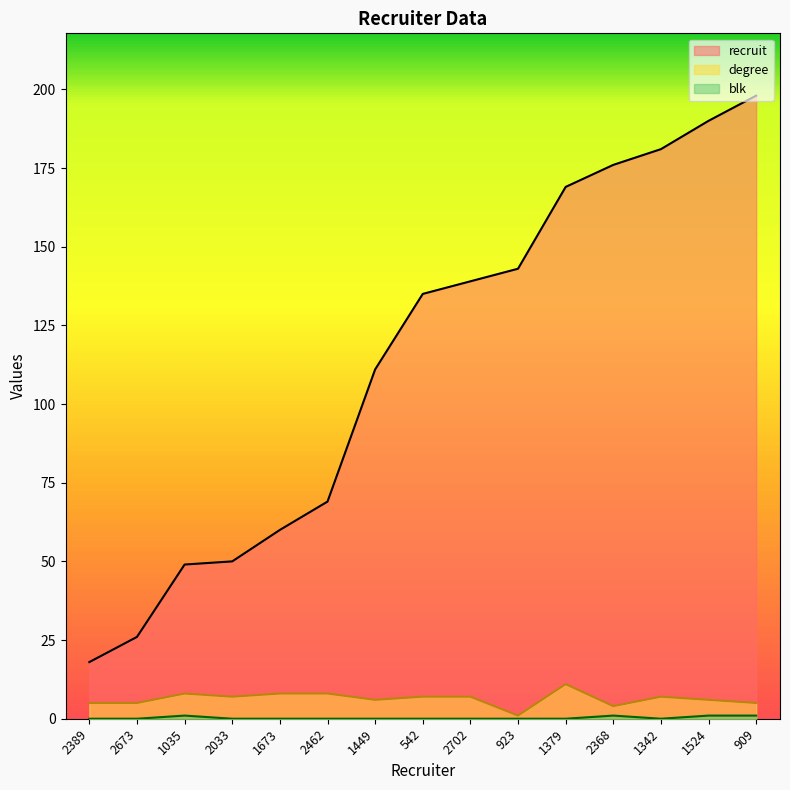

True or false: recruit has more than 2 points higher than both neighbors.

False